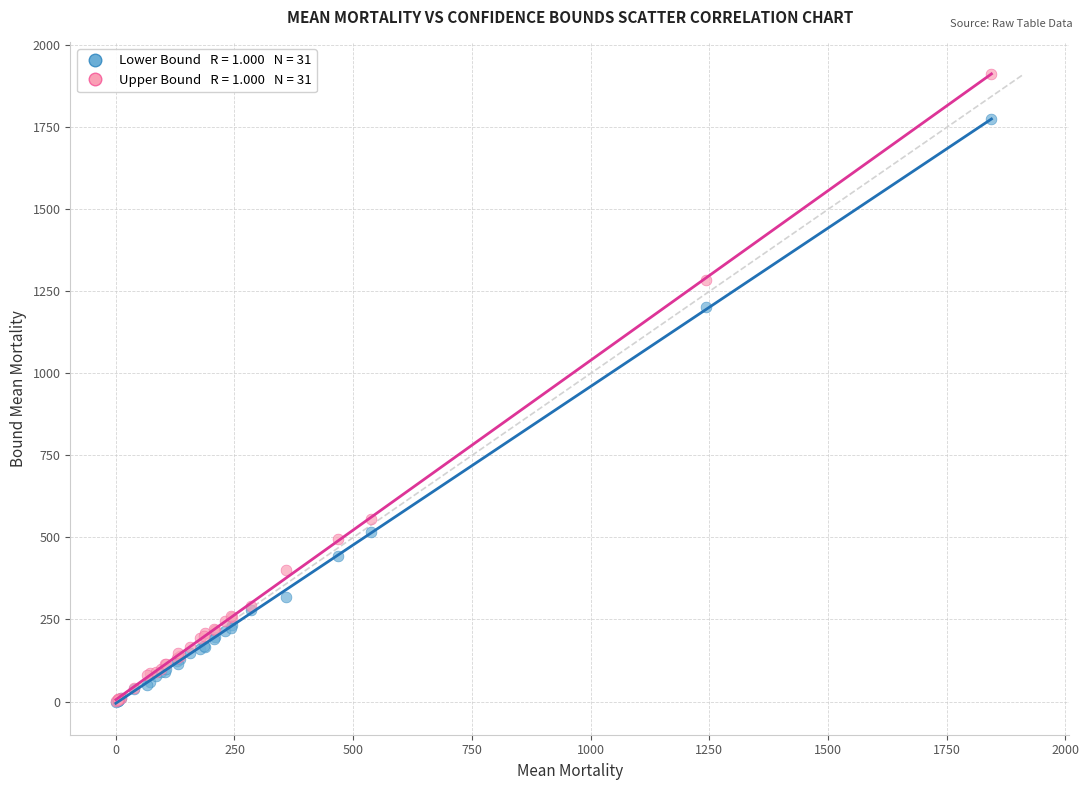

Across all series, what Y value is closest to 956?

1202.2